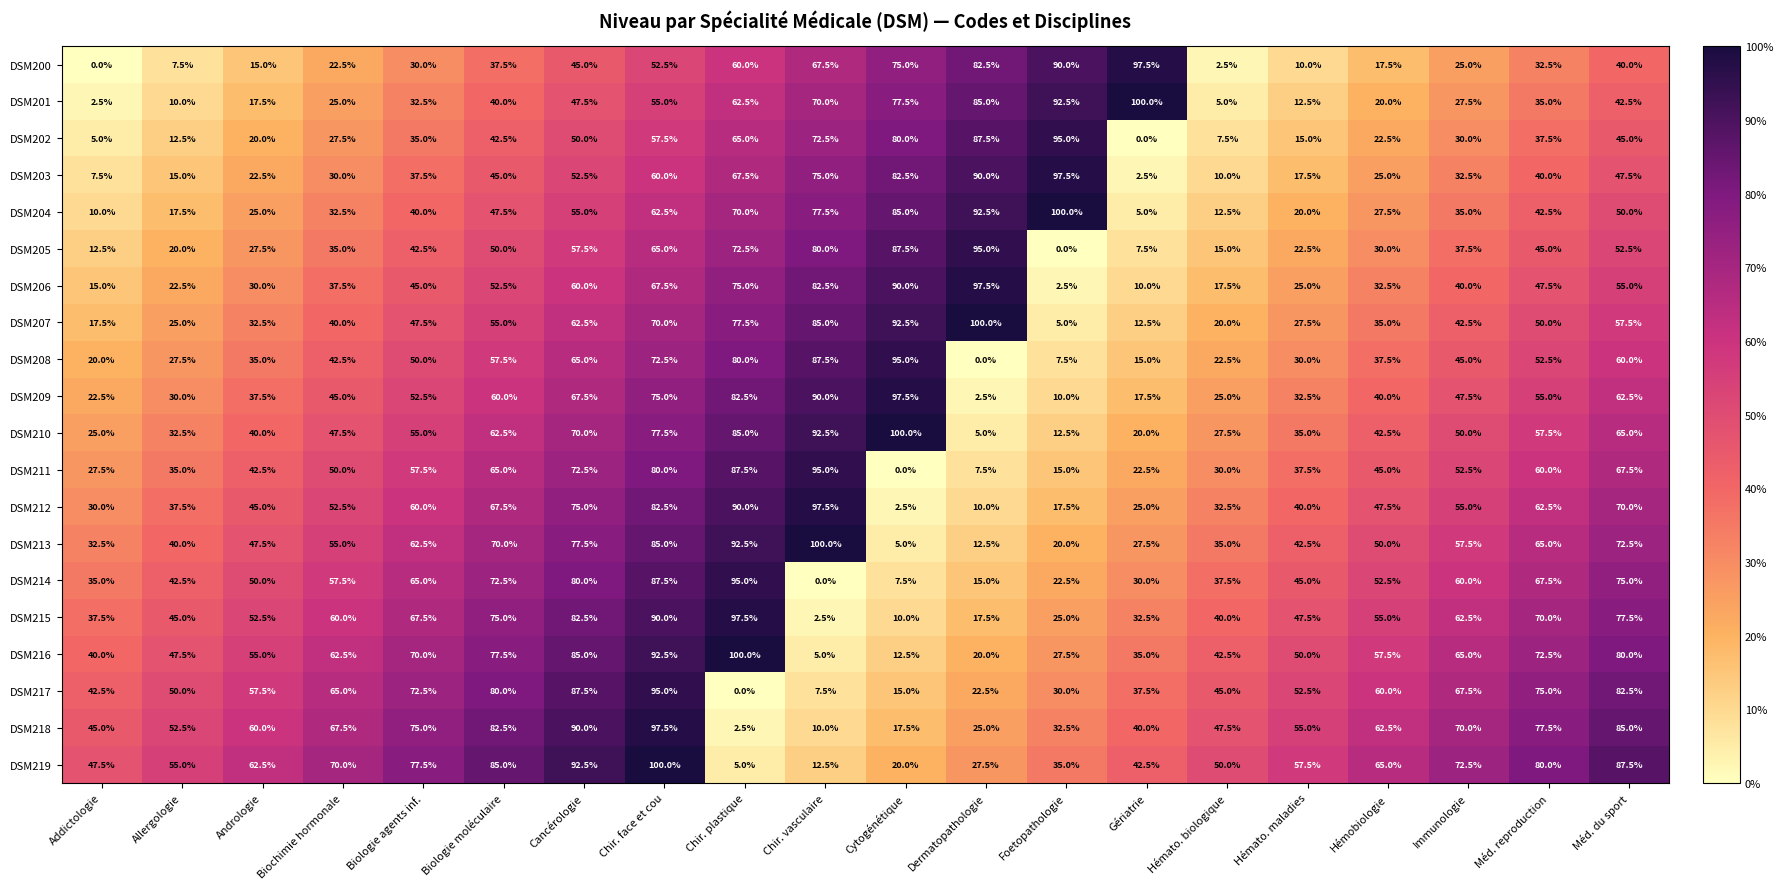

What is the greatest value displayed?

100.0